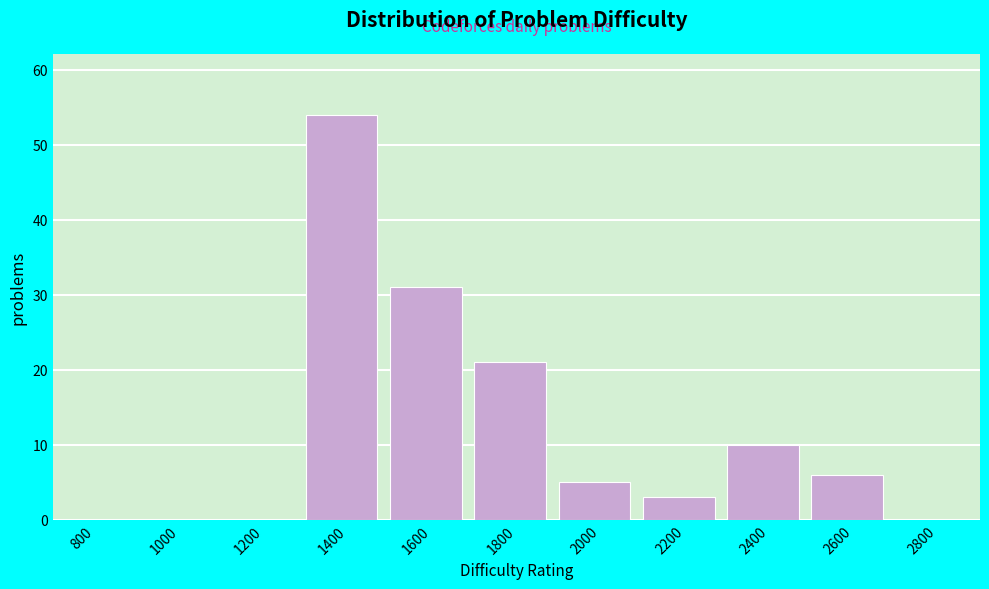

Reading left to right, list all the values displayed in this chart.

800=0	1000=0	1200=0	1400=54	1600=31	1800=21	2000=5	2200=3	2400=10	2600=6	2800=0